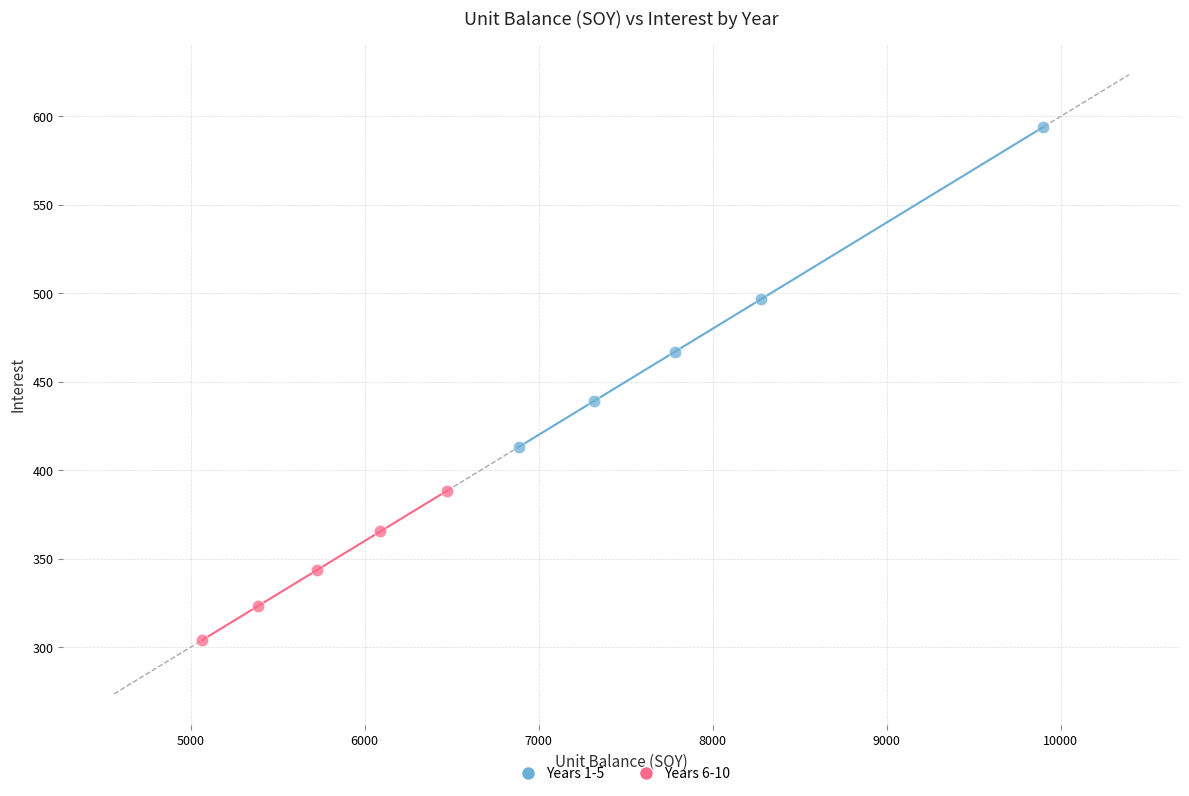

Which series contains the highest Y value?

Years 1-5